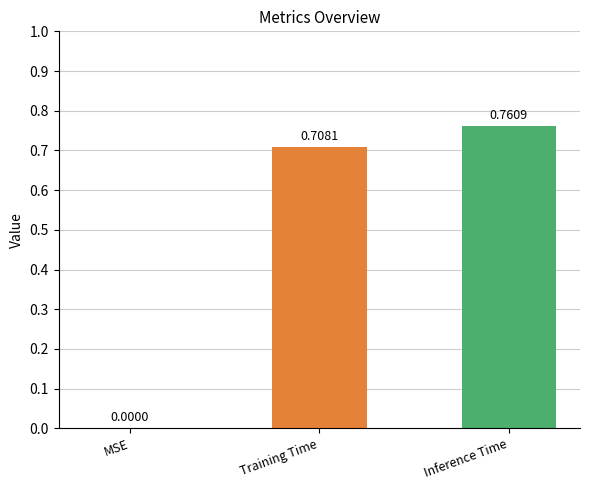

Where is the data nearest to the value 0?

MSE